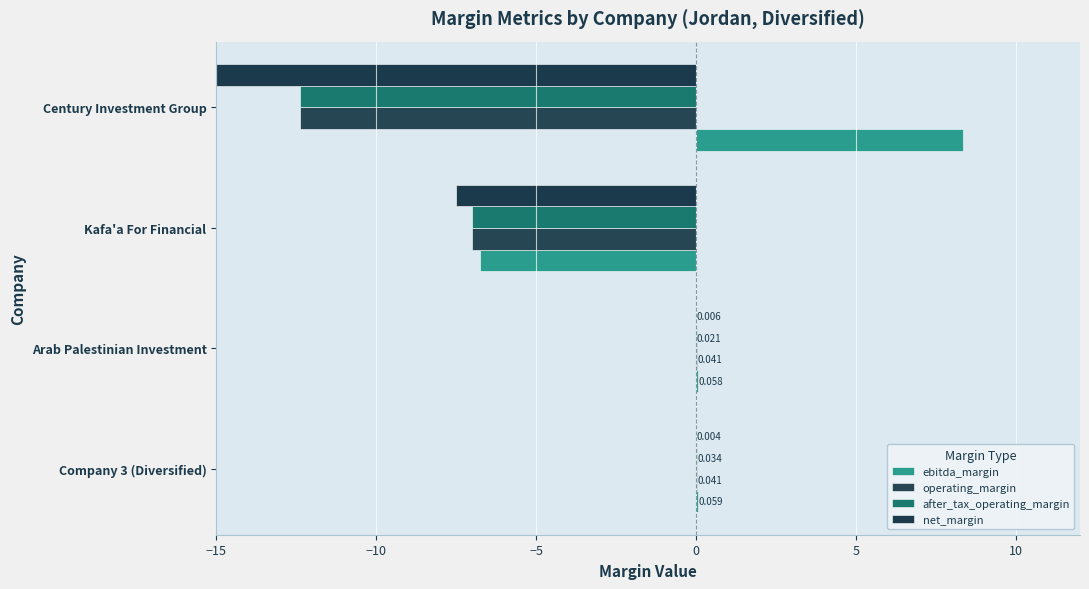

Which series changed the most between Arab Palestinian Investment and Kafa'a For Financial?

net_margin